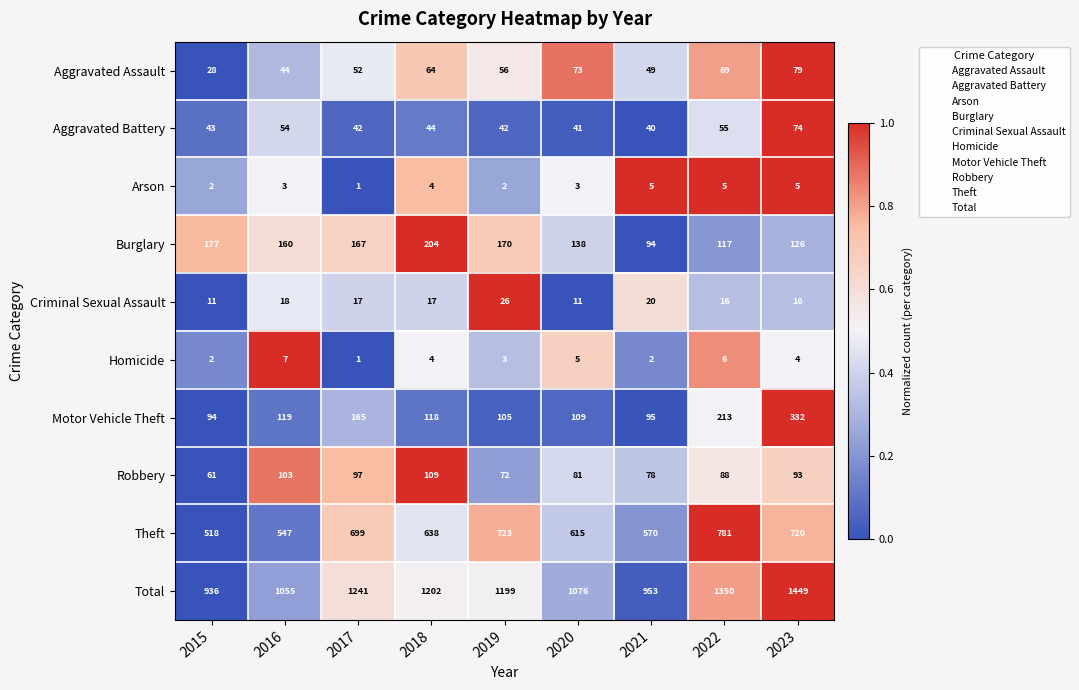

Which series has the largest range (max minus min)?

Total